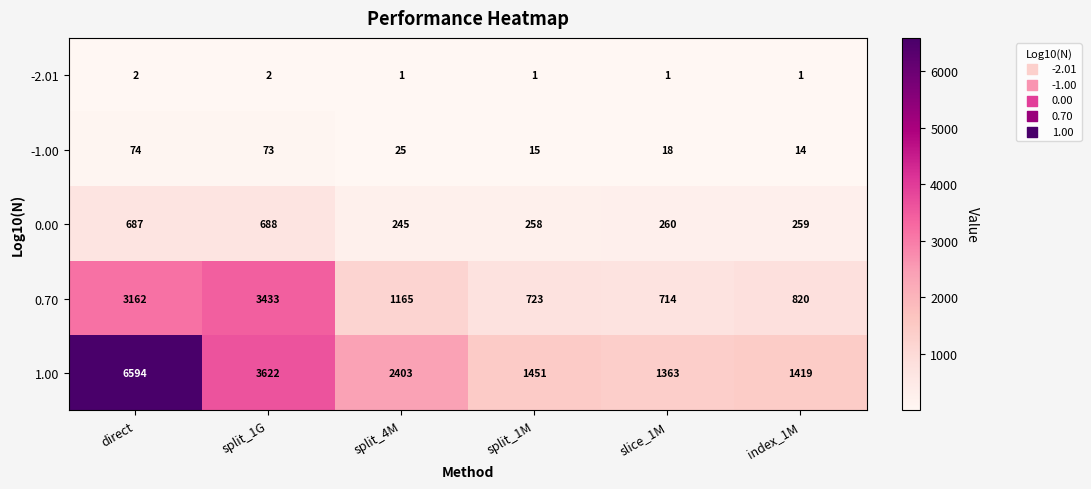

What is the maximum value shown in the chart?

6594